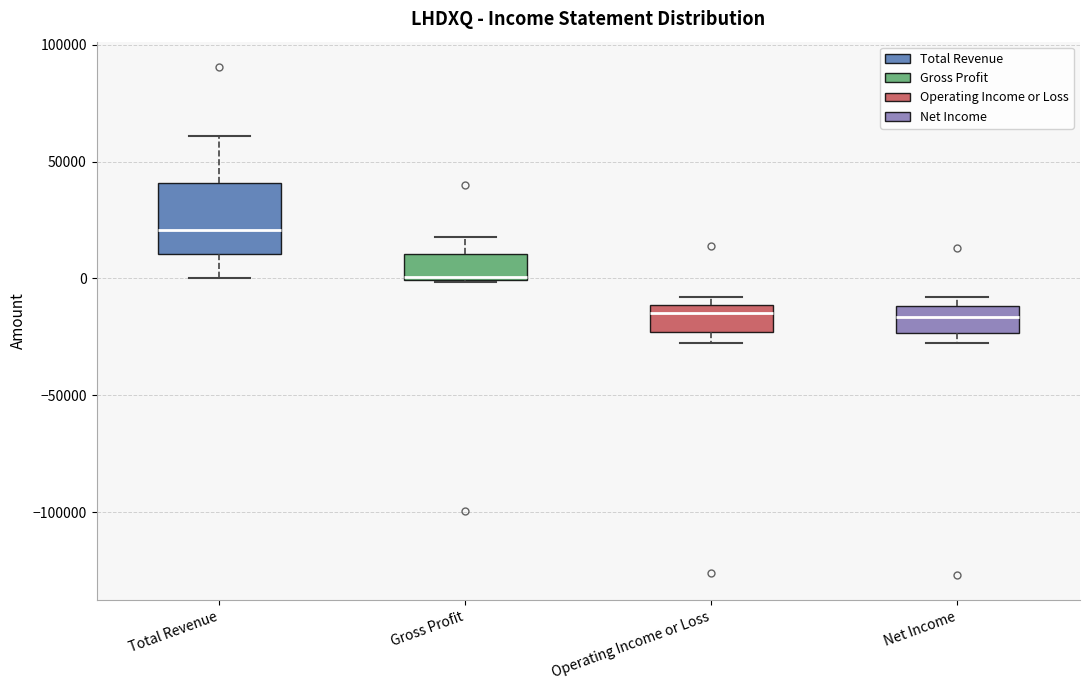

Where is the upper edge of the box for Gross Profit on the y-axis? The values are not printed on the chart, so give them approximately, as read against the axis.

10000